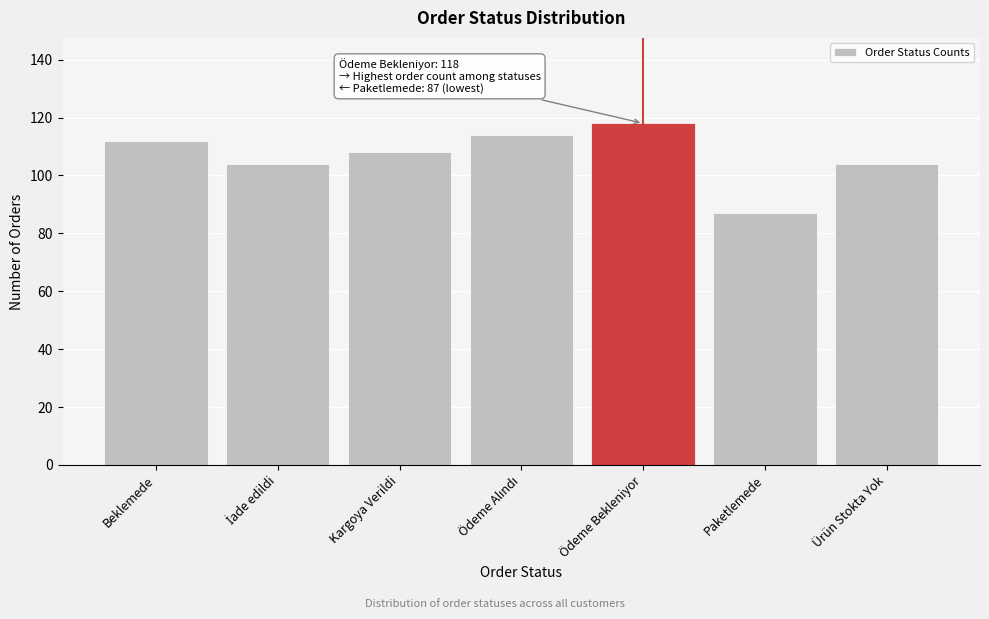

Reading right to left, extract all data points from this chart.

104	87	118	114	108	104	112